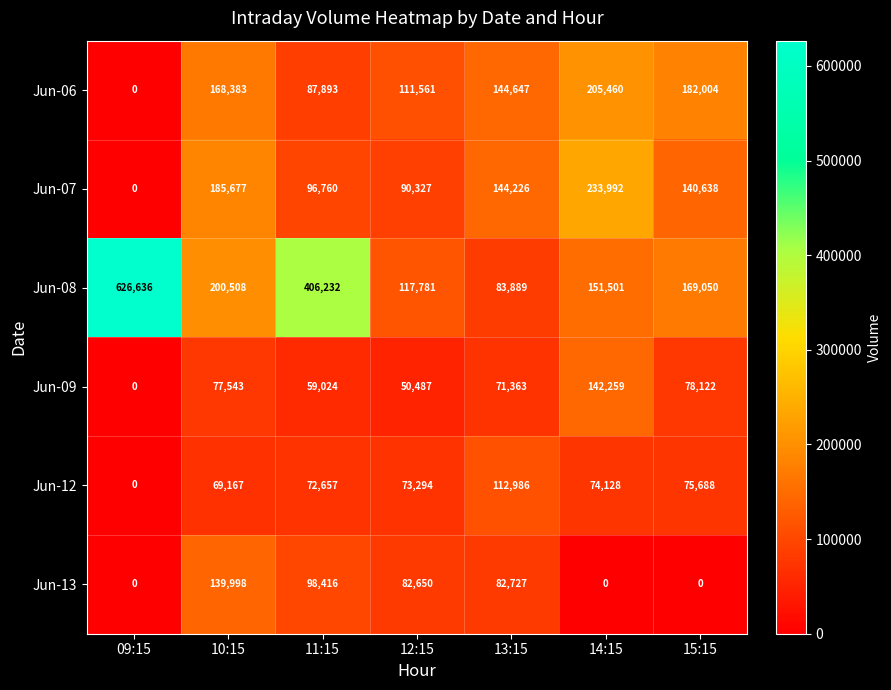

Is the value of Jun-06 at 15:15 greater than the value of Jun-07 at 15:15?

Yes